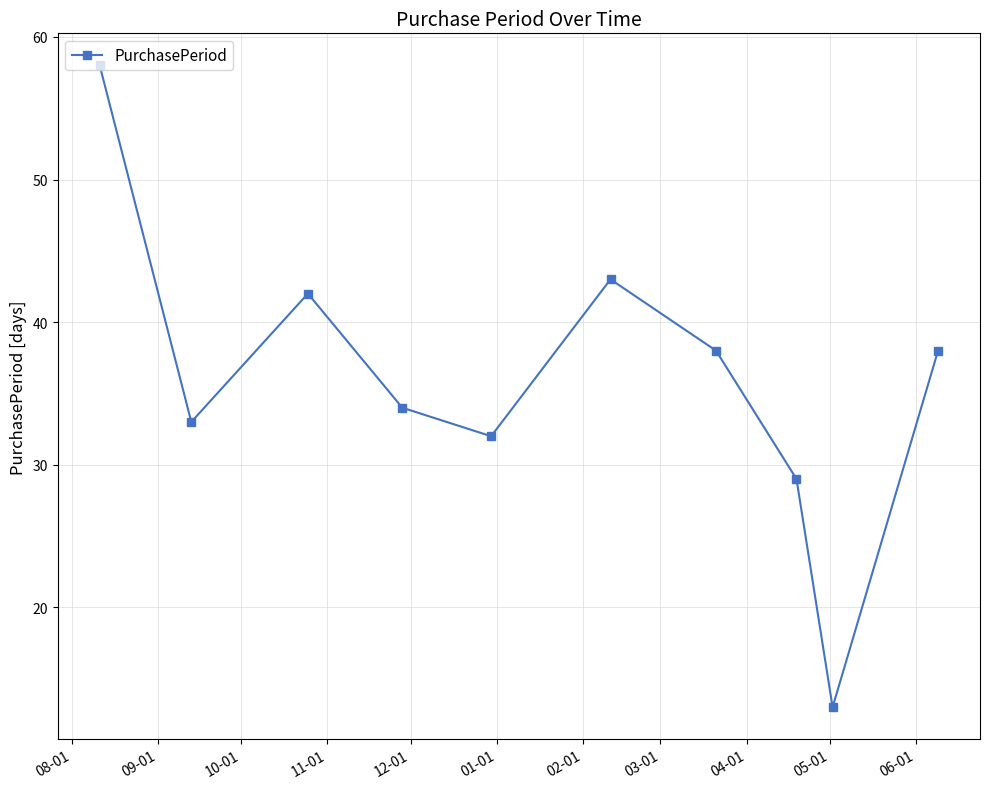

What is the value of the 2nd point from the left?

33